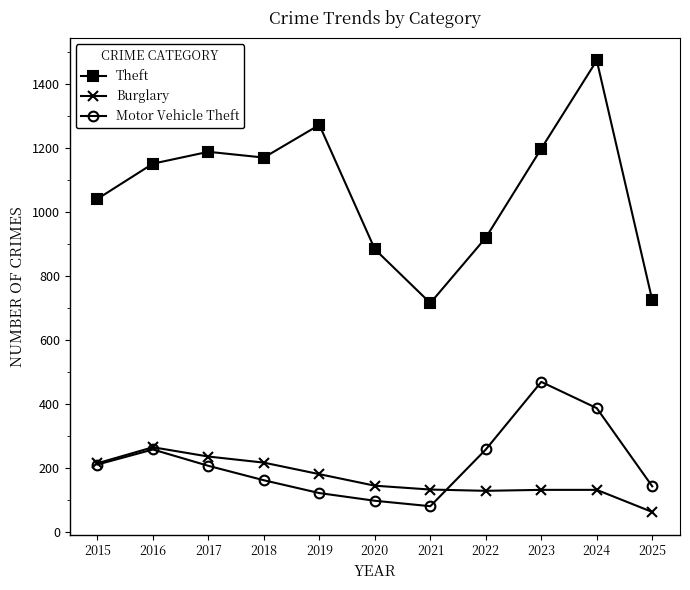

List the series in order of their peak value, highest first.

Theft, Motor Vehicle Theft, Burglary